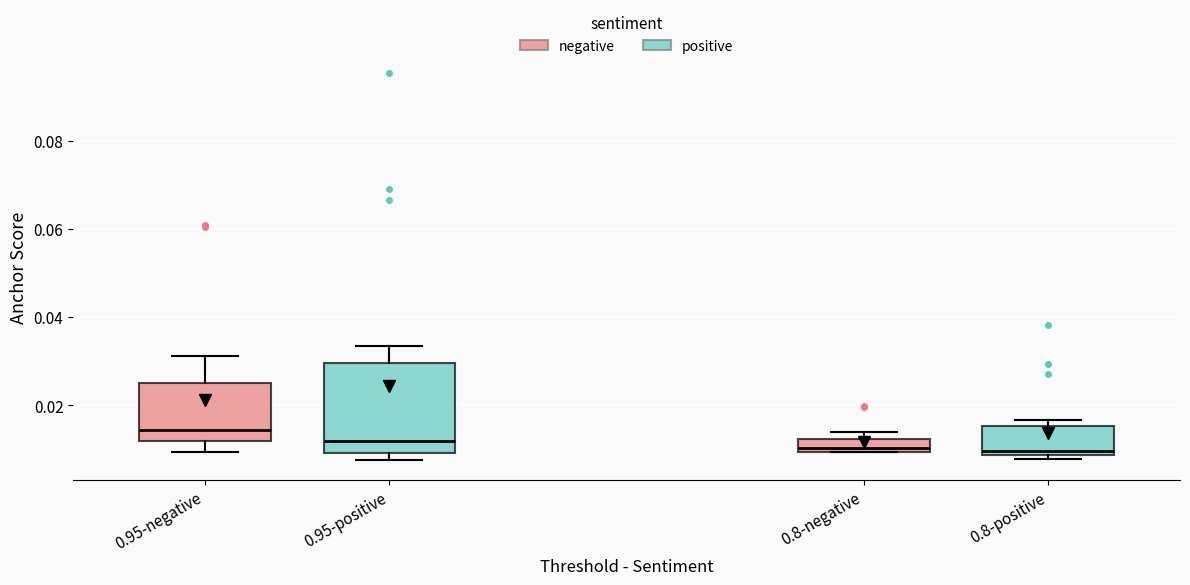

Comparing the boxes themselves (not the whiskers), which one is the tallest?

0.95-positive